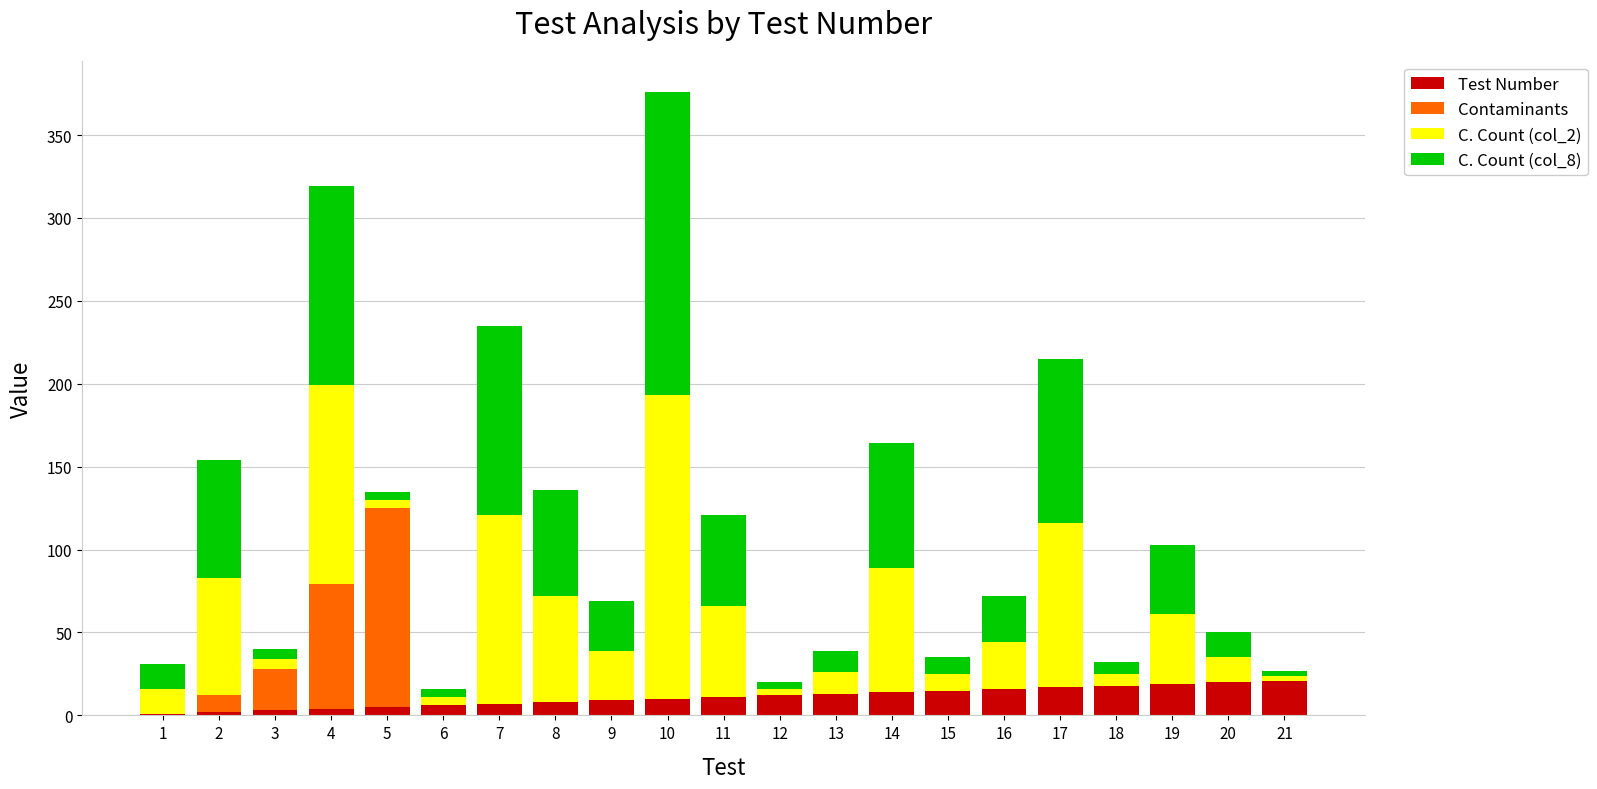

The Test Number series shows 11 at 11. True or false?

True